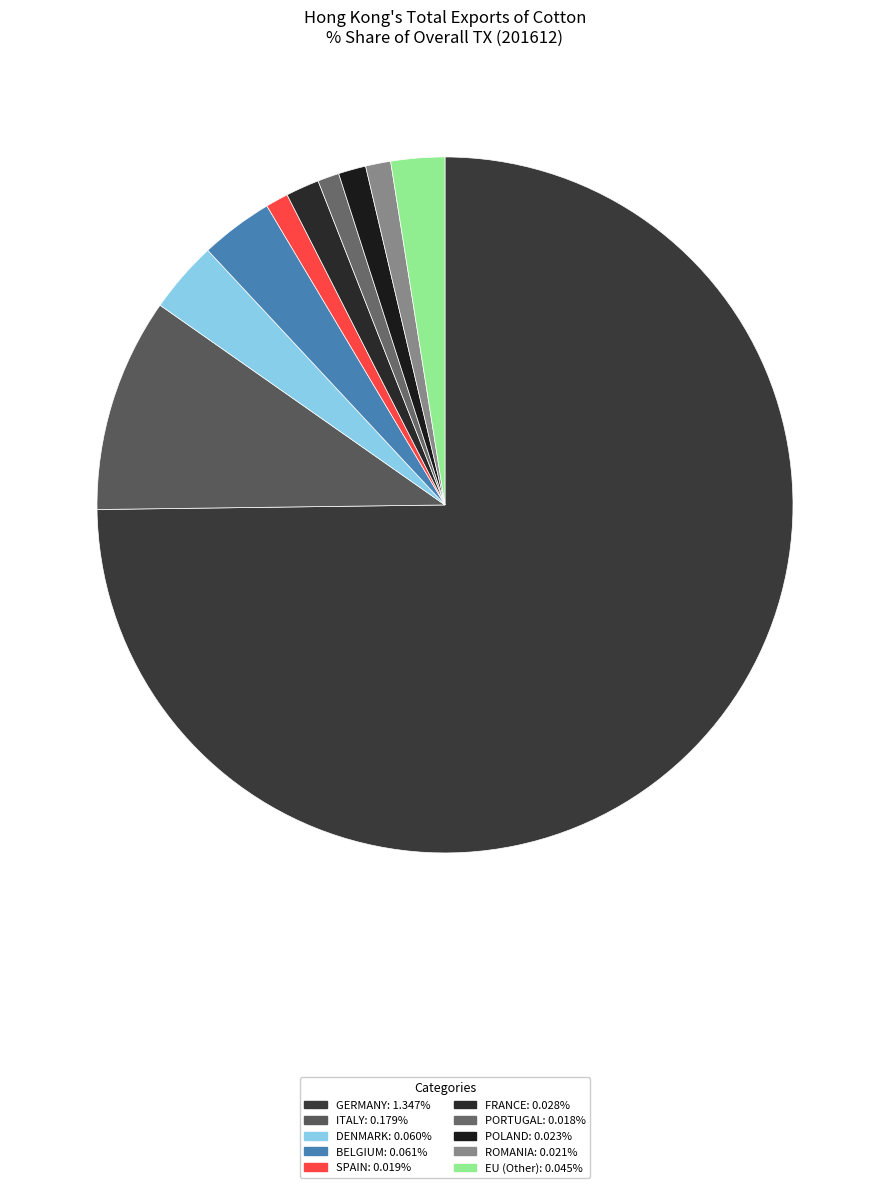

The PORTUGAL slice represents 11% of the pie. True or false?

False